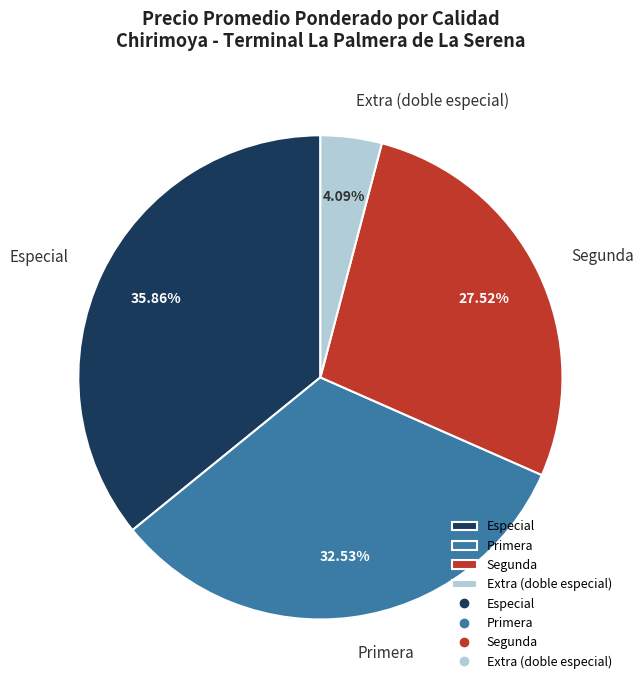

Does Primera represent more than half of the total?

No